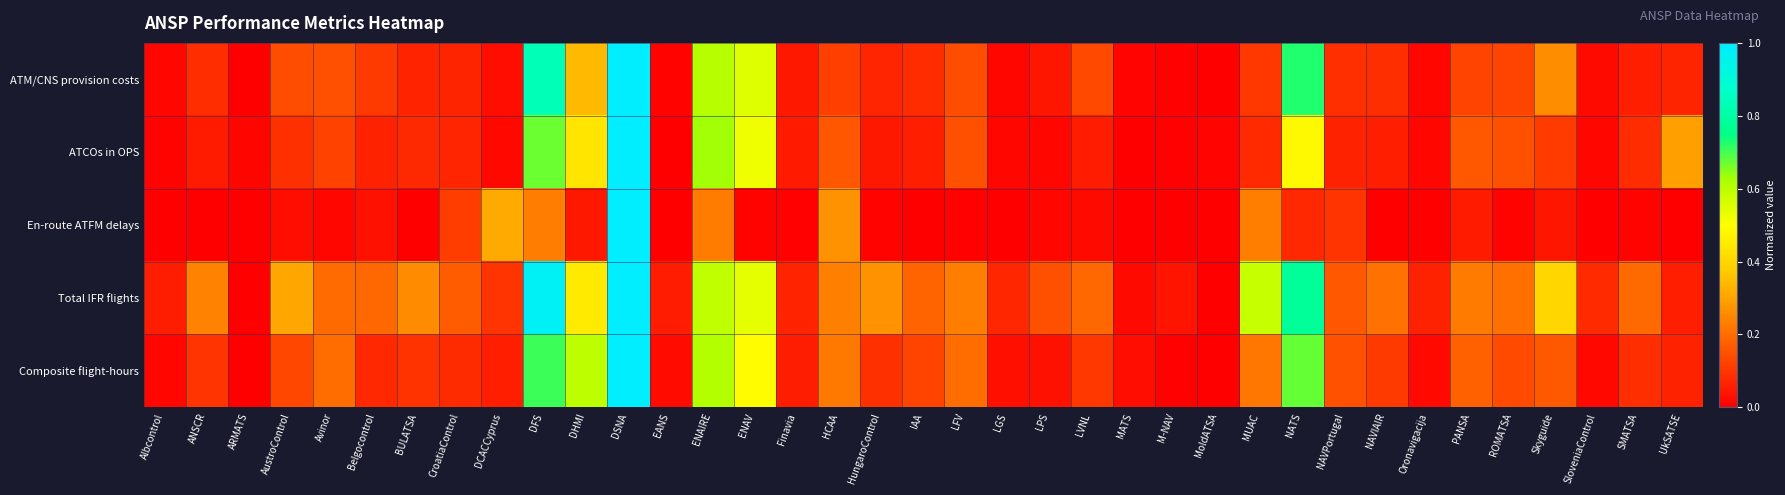

Reading left to right, list all the values displayed in this chart.

ATM/CNS provision costs: Albcontrol=0.0	ANSCR=0.1	ARMATS=0.0	AustroControl=0.1	Avinor=0.1	Belgocontrol=0.1	BULATSA=0.1	CroatiaControl=0.1	DCACCyprus=0.0	DFS=0.8	DHMI=0.3	DSNA=1.0	EANS=0.0	ENAIRE=0.6	ENAV=0.5	Finavia=0.0	HCAA=0.1	HungaroControl=0.1	IAA=0.1	LFV=0.1	LGS=0.0	LPS=0.0	LVNL=0.1	MATS=0.0	M-NAV=0.0	MoldATSA=0.0	MUAC=0.1	NATS=0.7	NAVPortugal=0.1	NAVIAIR=0.1	Oronavigacija=0.0	PANSA=0.1	ROMATSA=0.1	Skyguide=0.3	SloveniaControl=0.0	SMATSA=0.1	UkSATSE=0.1
ATCOs in OPS: Albcontrol=0.0	ANSCR=0.1	ARMATS=0.0	AustroControl=0.1	Avinor=0.1	Belgocontrol=0.1	BULATSA=0.1	CroatiaControl=0.1	DCACCyprus=0.0	DFS=0.7	DHMI=0.4	DSNA=1.0	EANS=0.0	ENAIRE=0.6	ENAV=0.5	Finavia=0.0	HCAA=0.2	HungaroControl=0.0	IAA=0.1	LFV=0.1	LGS=0.0	LPS=0.0	LVNL=0.1	MATS=0.0	M-NAV=0.0	MoldATSA=0.0	MUAC=0.1	NATS=0.5	NAVPortugal=0.1	NAVIAIR=0.1	Oronavigacija=0.0	PANSA=0.2	ROMATSA=0.1	Skyguide=0.1	SloveniaControl=0.0	SMATSA=0.1	UkSATSE=0.3
En-route ATFM delays: Albcontrol=0.0	ANSCR=0.0	ARMATS=0.0	AustroControl=0.0	Avinor=0.0	Belgocontrol=0.0	BULATSA=0.0	CroatiaControl=0.1	DCACCyprus=0.3	DFS=0.2	DHMI=0.0	DSNA=1.0	EANS=0.0	ENAIRE=0.2	ENAV=0.0	Finavia=0.0	HCAA=0.3	HungaroControl=0.0	IAA=0.0	LFV=0.0	LGS=0.0	LPS=0.0	LVNL=0.0	MATS=0.0	M-NAV=0.0	MoldATSA=0.0	MUAC=0.2	NATS=0.1	NAVPortugal=0.1	NAVIAIR=0.0	Oronavigacija=0.0	PANSA=0.1	ROMATSA=0.0	Skyguide=0.0	SloveniaControl=0.0	SMATSA=0.0	UkSATSE=0.0
Total IFR flights: Albcontrol=0.1	ANSCR=0.2	ARMATS=0.0	AustroControl=0.3	Avinor=0.2	Belgocontrol=0.2	BULATSA=0.3	CroatiaControl=0.2	DCACCyprus=0.1	DFS=1.0	DHMI=0.4	DSNA=1.0	EANS=0.1	ENAIRE=0.6	ENAV=0.5	Finavia=0.1	HCAA=0.2	HungaroControl=0.3	IAA=0.2	LFV=0.2	LGS=0.1	LPS=0.1	LVNL=0.2	MATS=0.0	M-NAV=0.0	MoldATSA=0.0	MUAC=0.6	NATS=0.8	NAVPortugal=0.2	NAVIAIR=0.2	Oronavigacija=0.1	PANSA=0.2	ROMATSA=0.2	Skyguide=0.4	SloveniaControl=0.1	SMATSA=0.2	UkSATSE=0.1
Composite flight-hours: Albcontrol=0.0	ANSCR=0.1	ARMATS=0.0	AustroControl=0.1	Avinor=0.2	Belgocontrol=0.1	BULATSA=0.1	CroatiaControl=0.1	DCACCyprus=0.1	DFS=0.7	DHMI=0.6	DSNA=1.0	EANS=0.0	ENAIRE=0.6	ENAV=0.5	Finavia=0.1	HCAA=0.2	HungaroControl=0.1	IAA=0.1	LFV=0.2	LGS=0.0	LPS=0.0	LVNL=0.1	MATS=0.0	M-NAV=0.0	MoldATSA=0.0	MUAC=0.2	NATS=0.7	NAVPortugal=0.2	NAVIAIR=0.1	Oronavigacija=0.0	PANSA=0.2	ROMATSA=0.1	Skyguide=0.2	SloveniaControl=0.0	SMATSA=0.1	UkSATSE=0.1